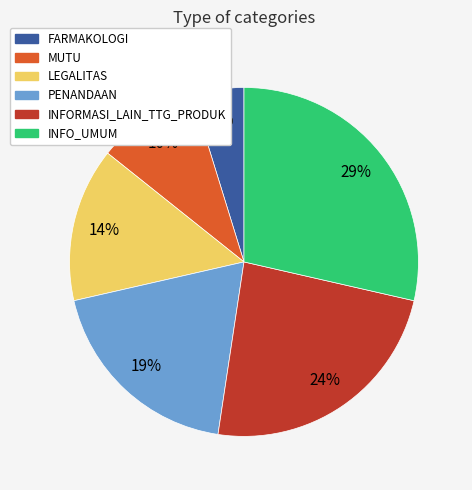

To the nearest percent, what portion does PENANDAAN represent?

19%